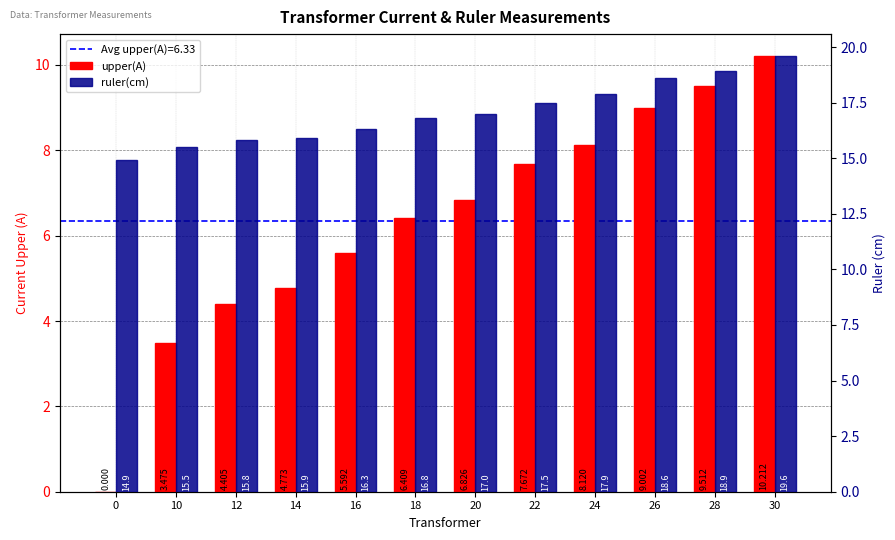

What value does the upper(A) series have at 26?

9.0